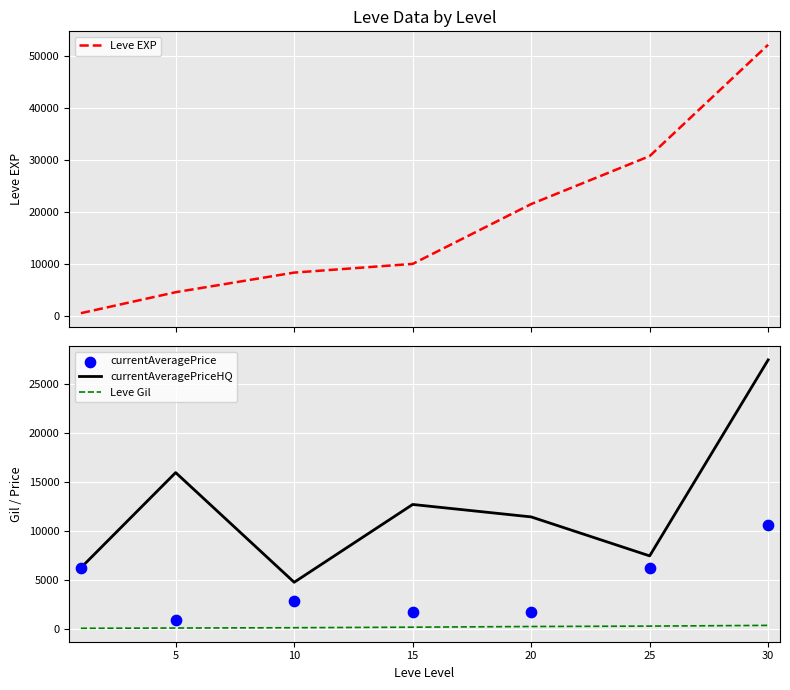

Is the value of currentAveragePriceHQ at 20 greater than the value of Leve EXP at 5?

Yes